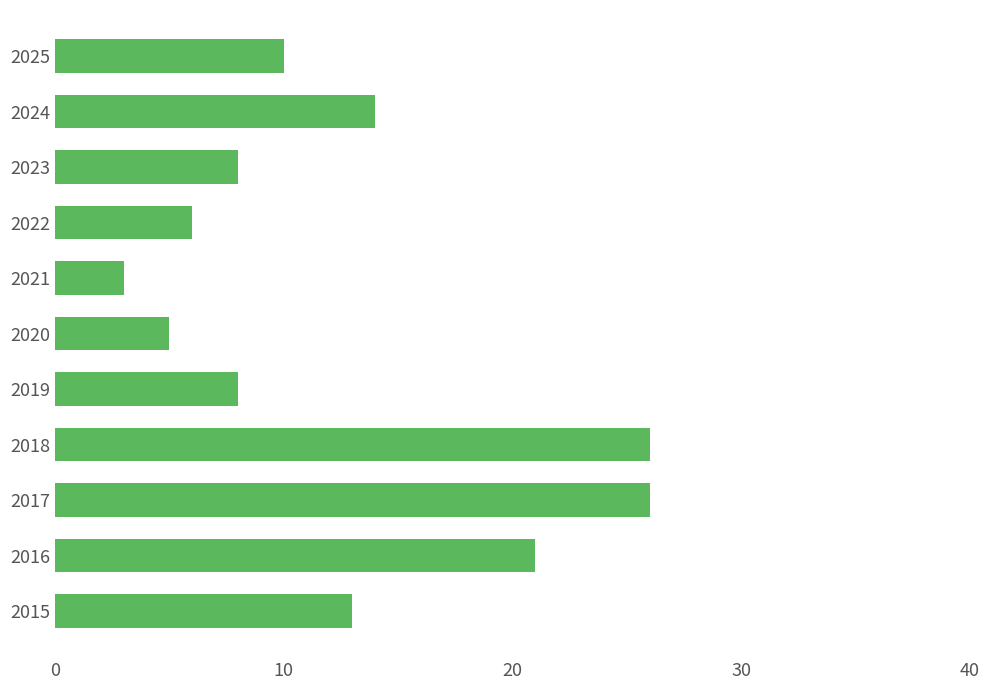

Count the number of categories in the chart.

11